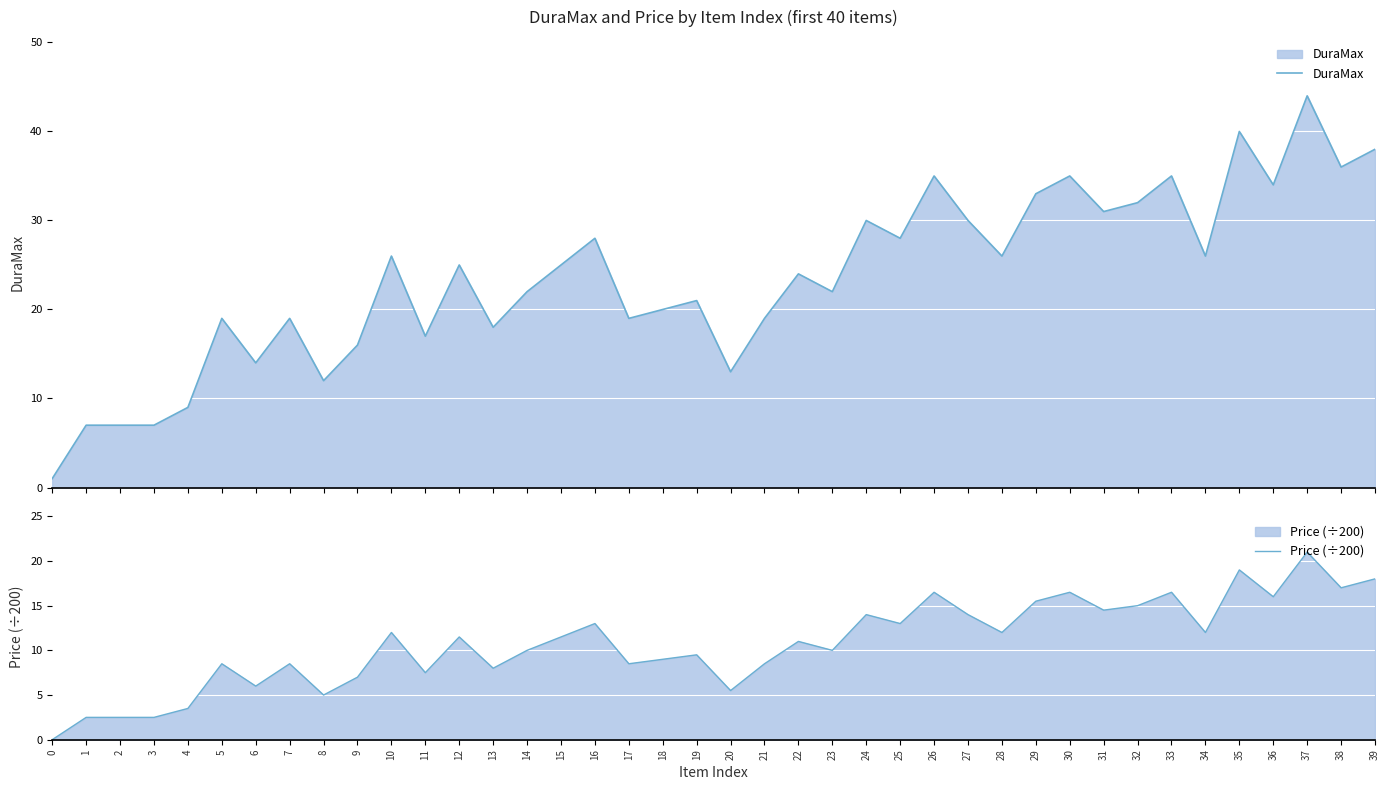

Does the chart display data point markers on the line(s)?

No